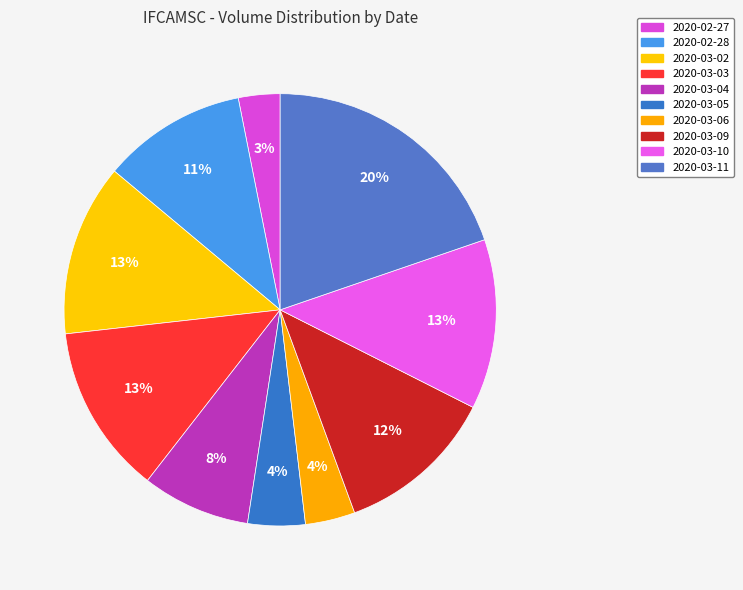

Is 2020-03-05 the majority of the pie?

No